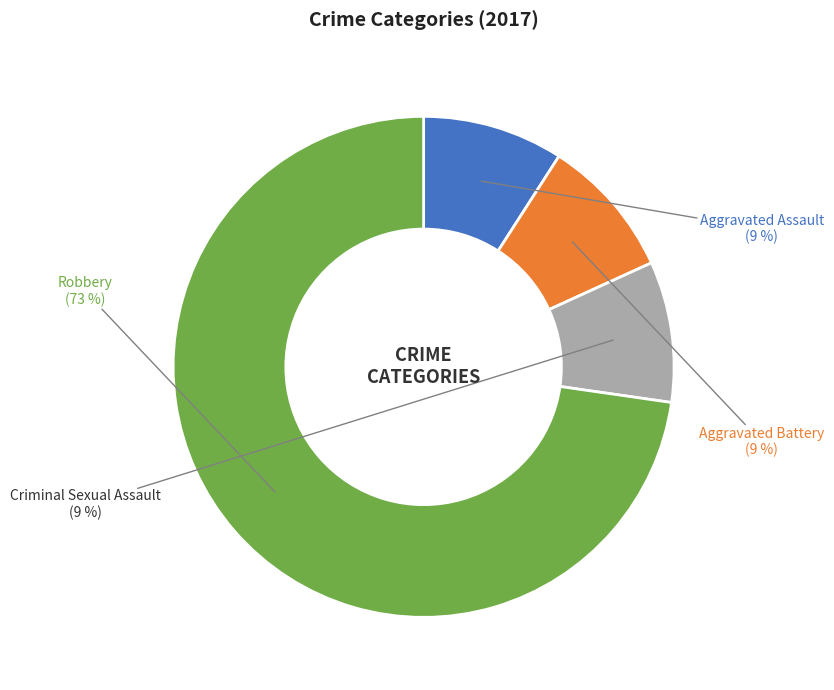

To the nearest percent, what percentage of the pie is Criminal Sexual Assault?

9%